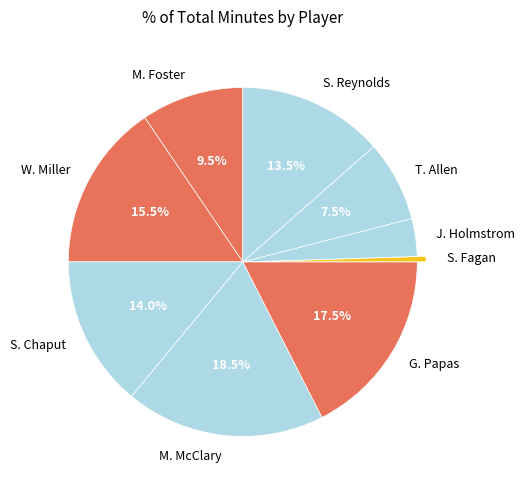

Rank the categories by value from highest to lowest.

M. McClary, G. Papas, W. Miller, S. Chaput, S. Reynolds, M. Foster, T. Allen, J. Holmstrom, S. Fagan